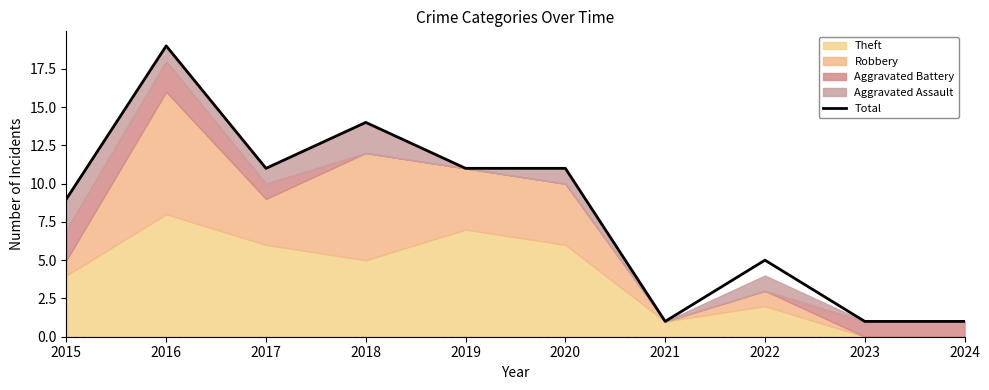

True or false: the data shows 2 at 2021.

False